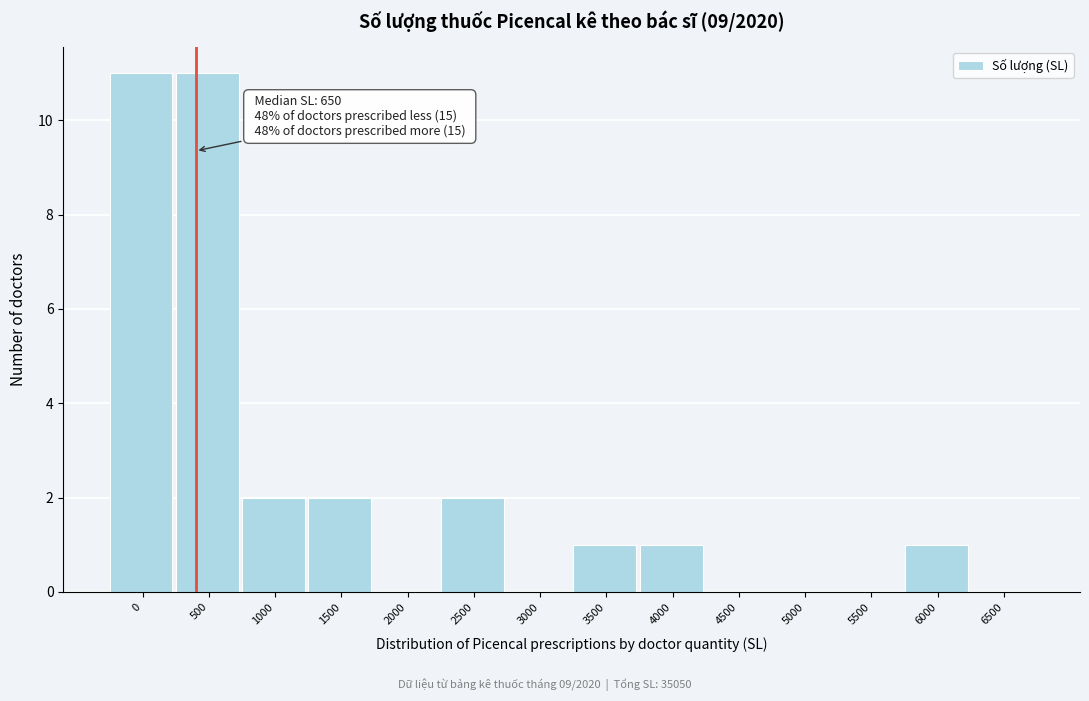

Reading right to left, transcribe all the data shown in this chart.

6500=0	6000=1	5500=0	5000=0	4500=0	4000=1	3500=1	3000=0	2500=2	2000=0	1500=2	1000=2	500=11	0=11